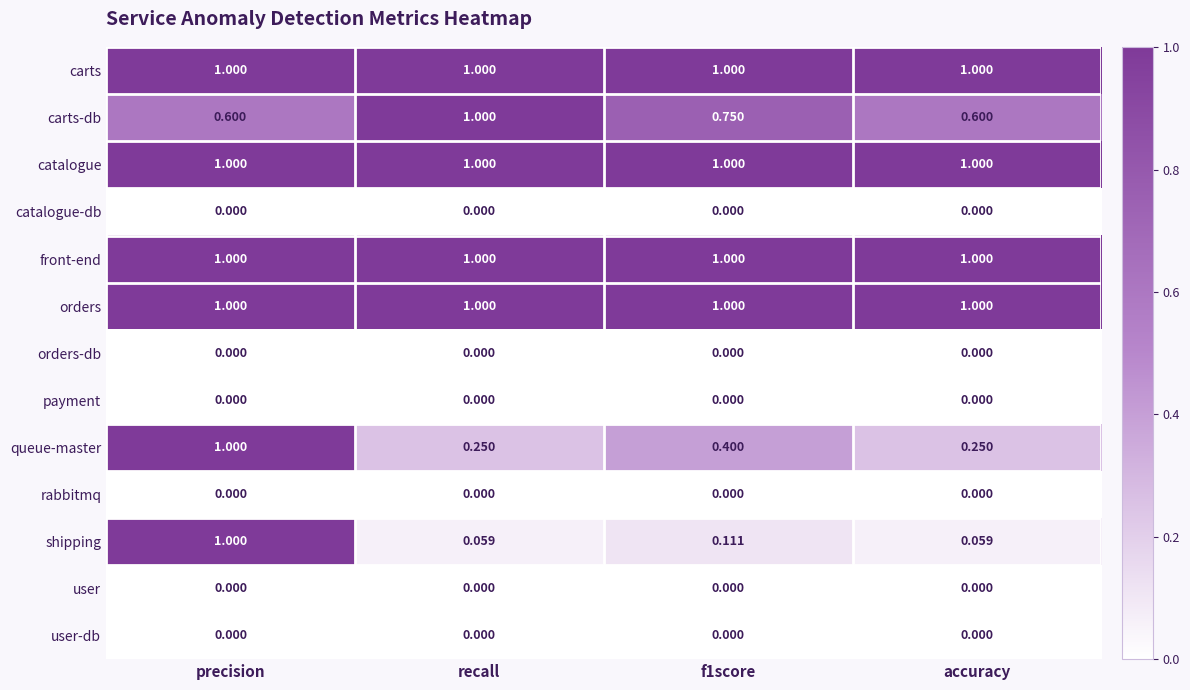

Is the value of carts-db at f1score greater than the value of carts at precision?

No